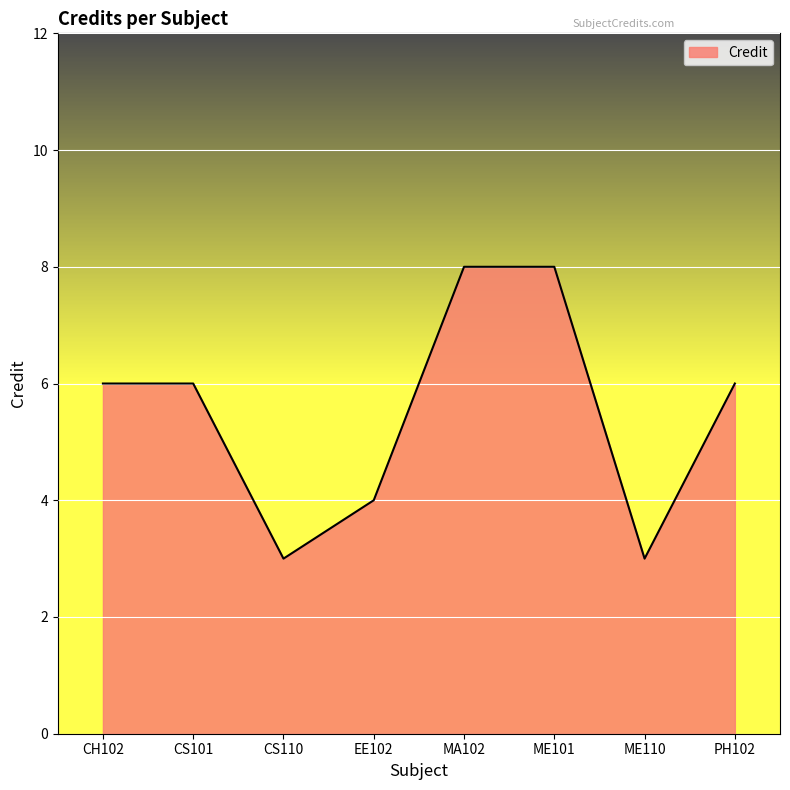

What is the ratio of the value at EE102 to the value at CS110?

1.3